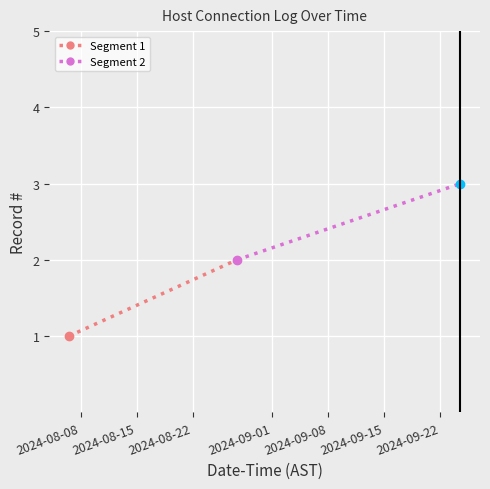

Is it true that Segment 2 equals 3 at 2024-08-08?

False